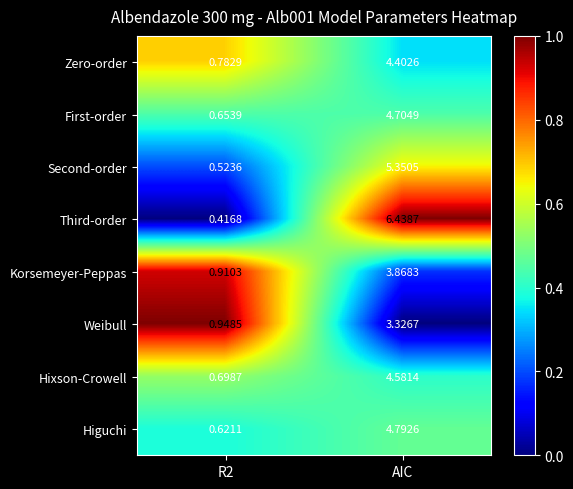

List the series in order of their peak value, highest first.

Third-order, Second-order, Higuchi, First-order, Hixson-Crowell, Zero-order, Korsemeyer-Peppas, Weibull